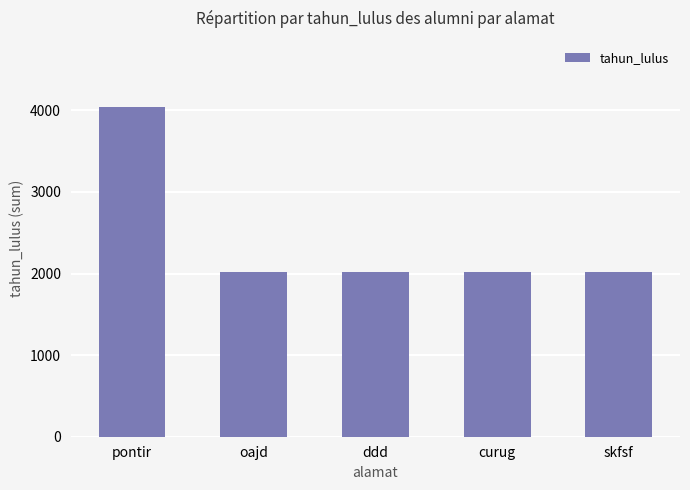

At which label is the value closest to 3029?

curug